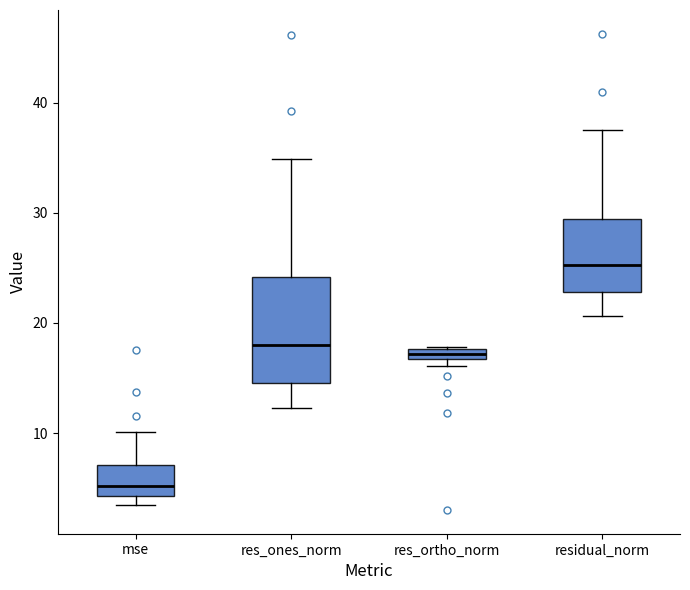

Where does the median line of the box for res_ones_norm sit on the y-axis? The values are not printed on the chart, so give them approximately, as read against the axis.

18